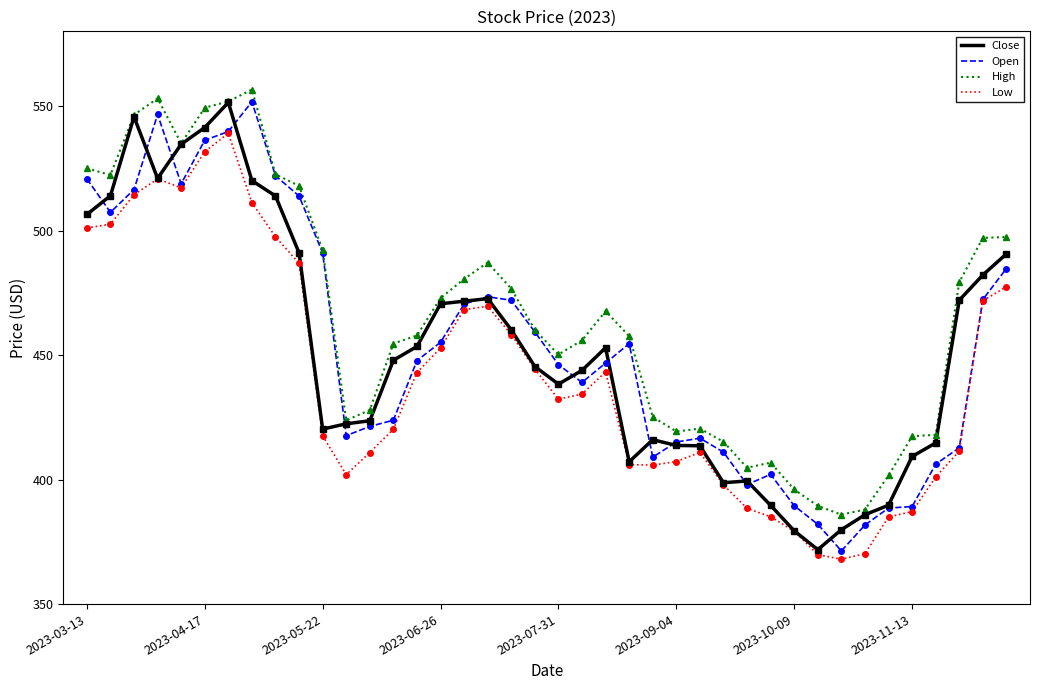

Which series has the largest total across all categories?

High